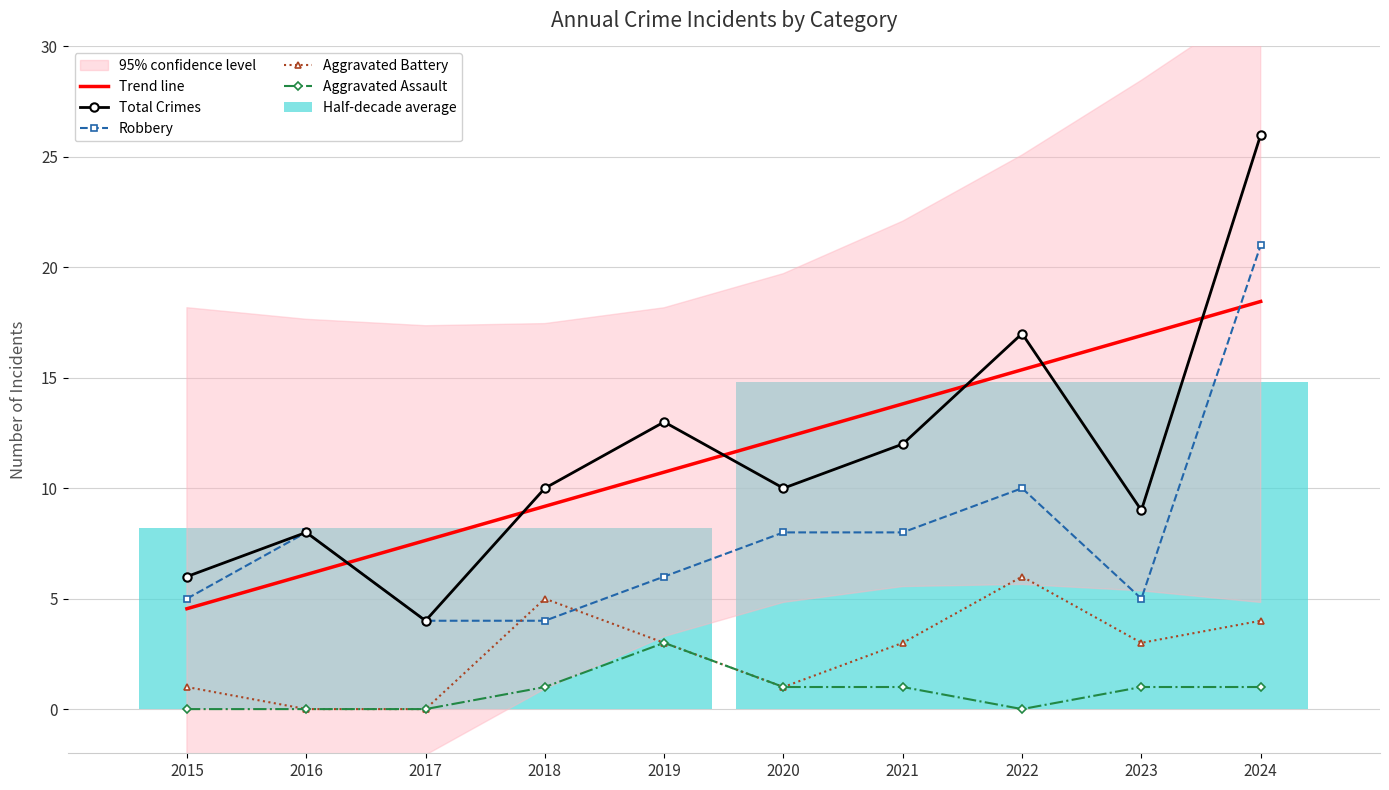

Which series has the widest spread of values?

Total Crimes